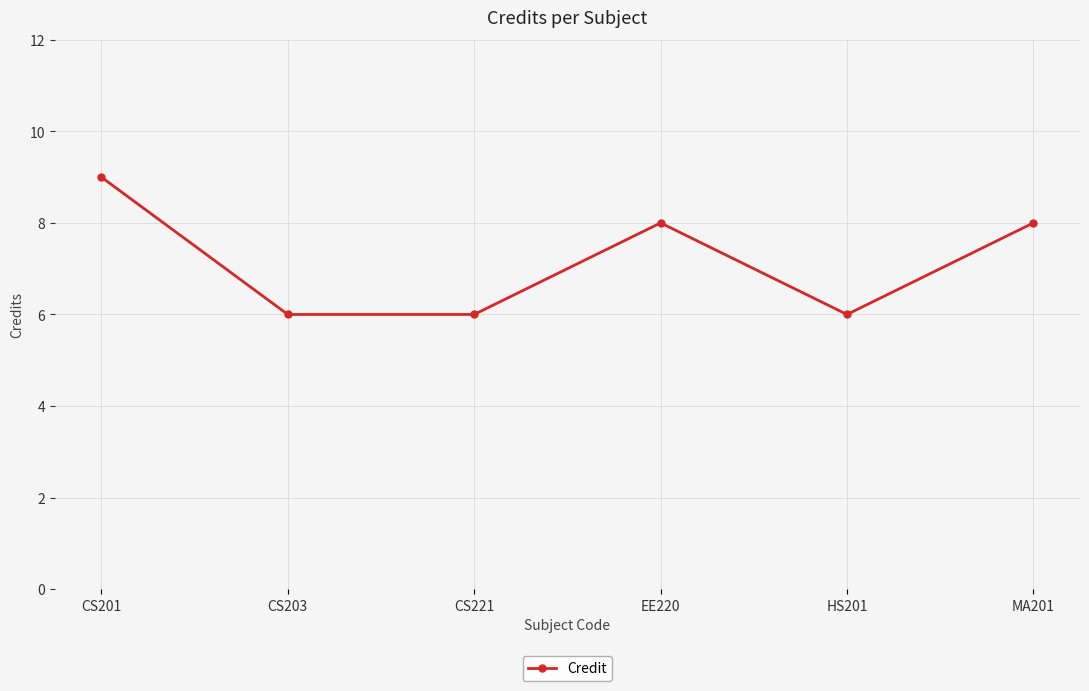

How many data points are less than 8?

3